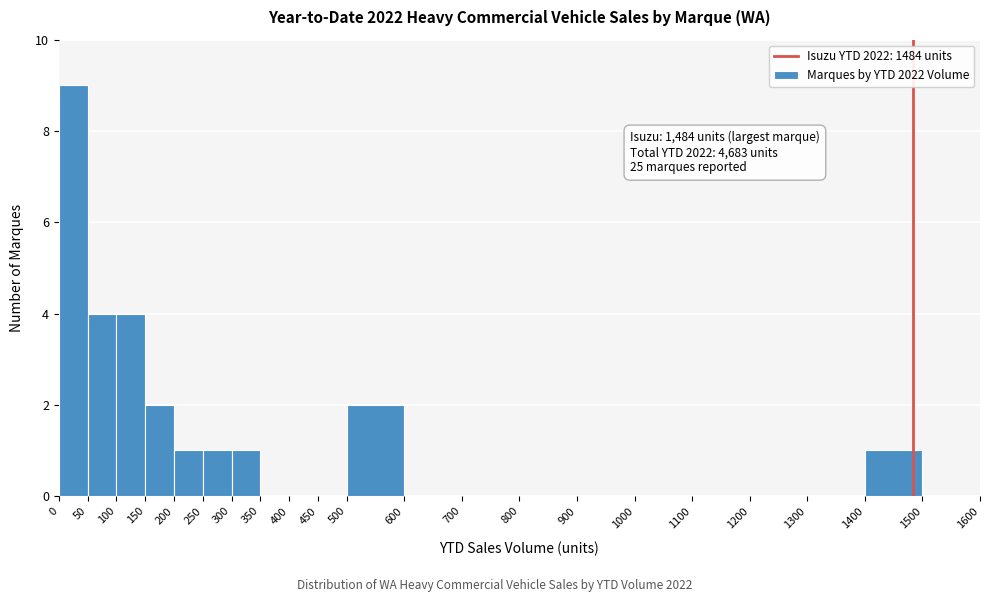

Which range on the x-axis has the tallest bar?

0 to 50